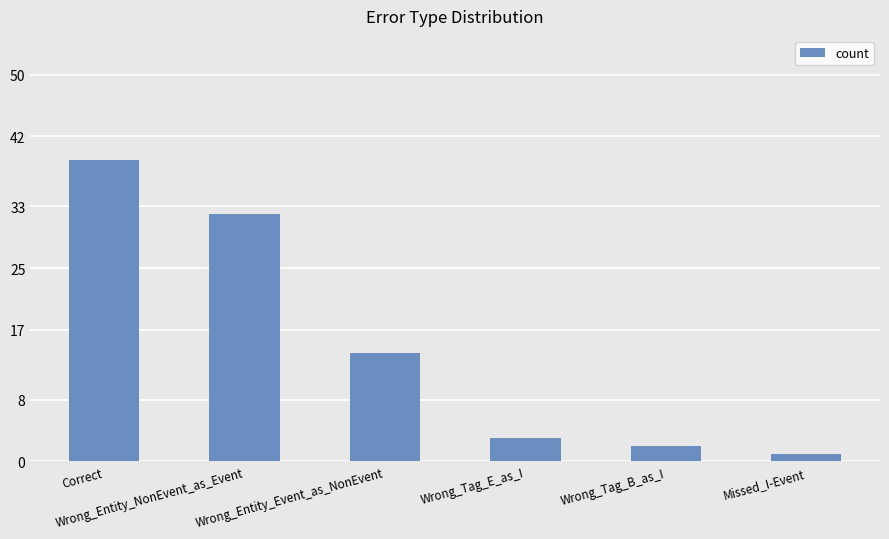

Are the bars horizontal?

No